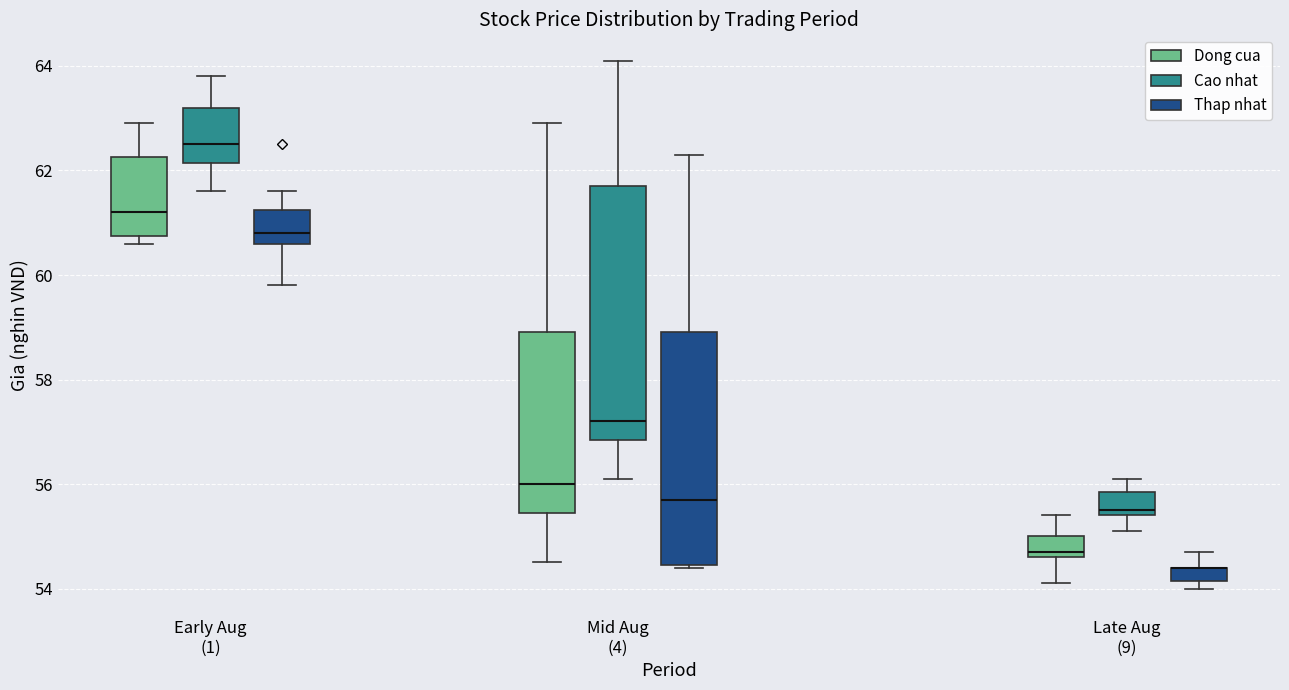

Where does the median line of the box for Late Aug (9) (Cao nhat) sit on the y-axis? The values are not printed on the chart, so give them approximately, as read against the axis.

55.6